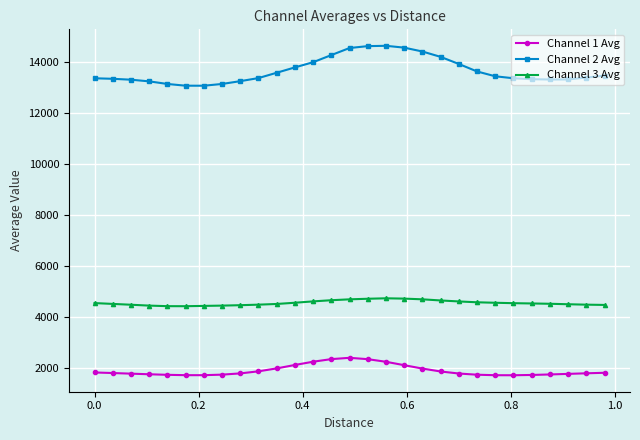

Which series has the largest range (max minus min)?

Channel 2 Avg